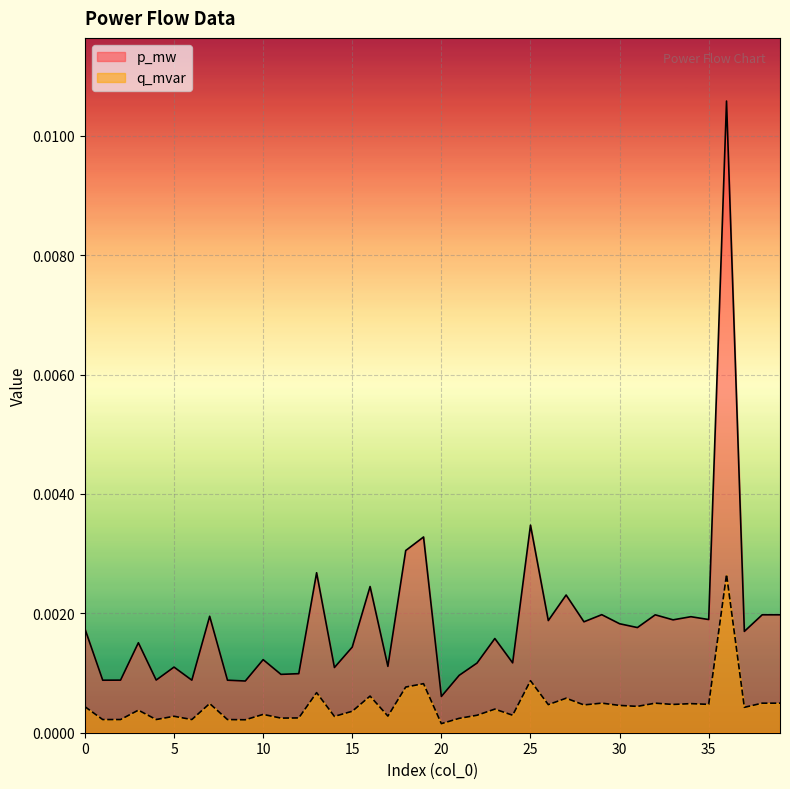

In p_mw, how many points are higher than both neighbors (excluding endpoints)?

15